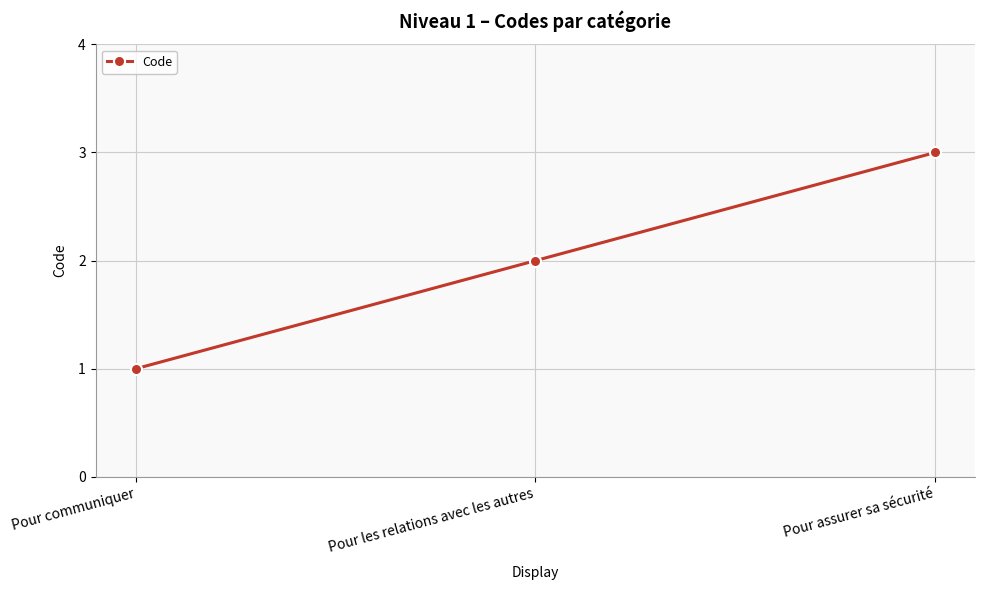

The chart shows a value of 1 at Pour les relations avec les autres. True or false?

False